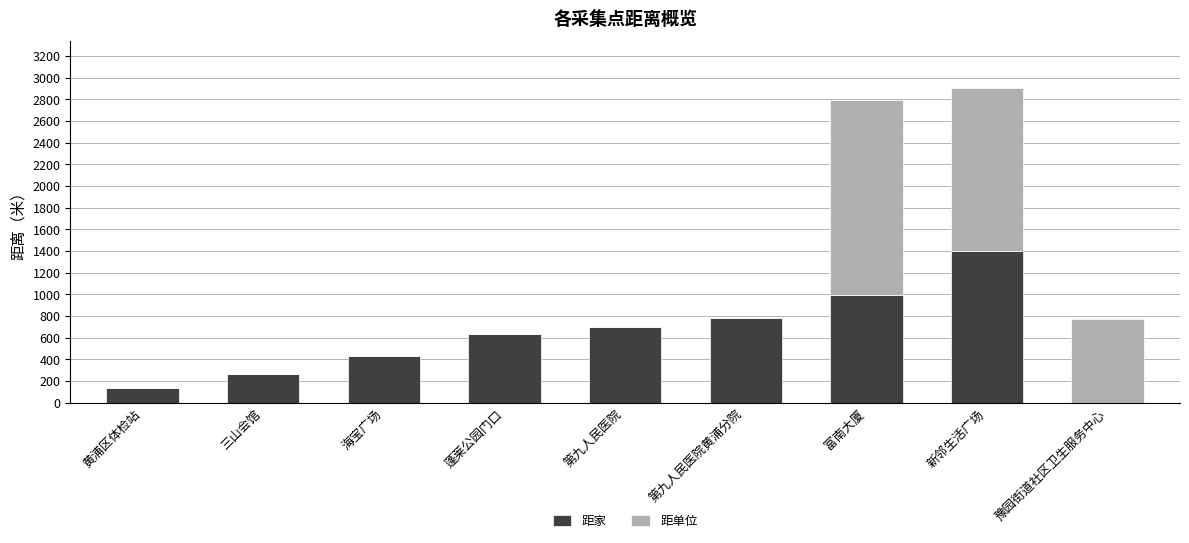

Reading left to right, what are the values for 距家?

黄浦区体检站=130	三山会馆=260	海宝广场=430	蓬莱公园门口=630	第九人民医院=700	第九人民医院黄浦分院=780	富南大厦=990	新邻生活广场=1400	豫园街道社区卫生服务中心=0